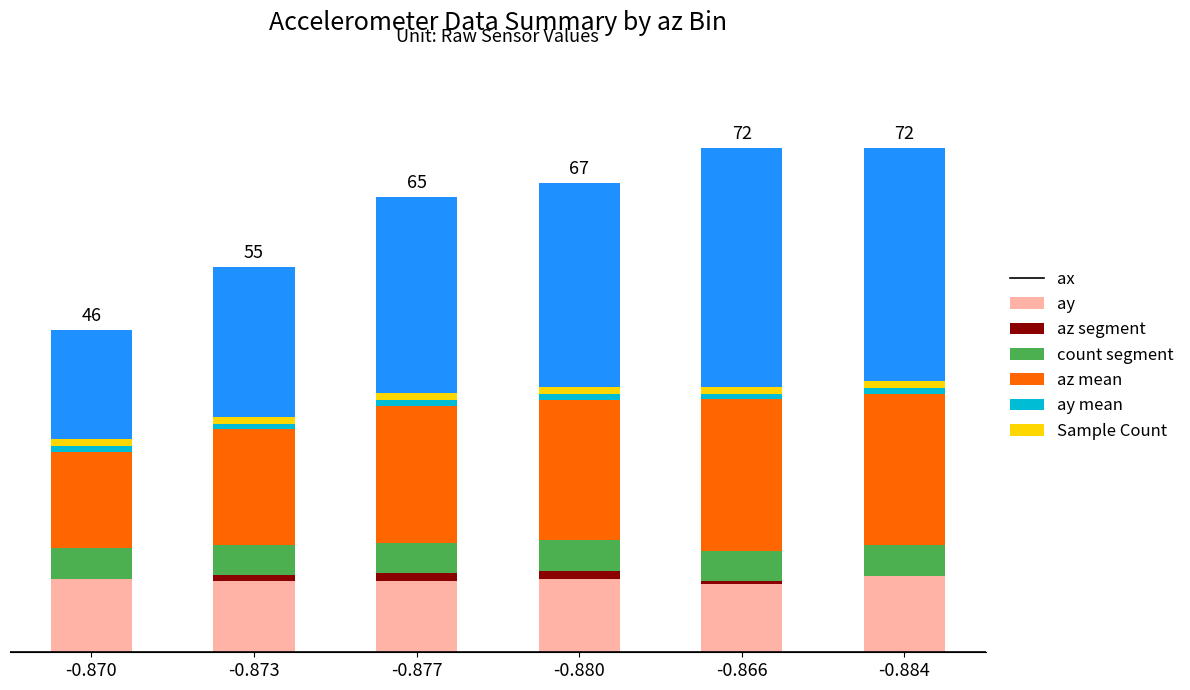

Does the chart contain stacked bars?

Yes